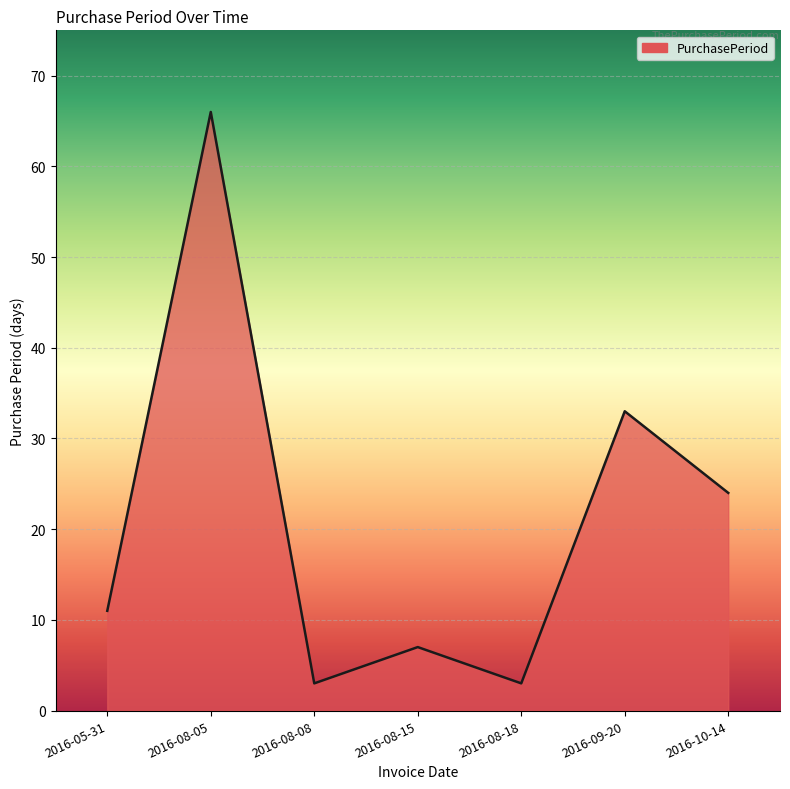

What position from the left is 2016-09-20?

6